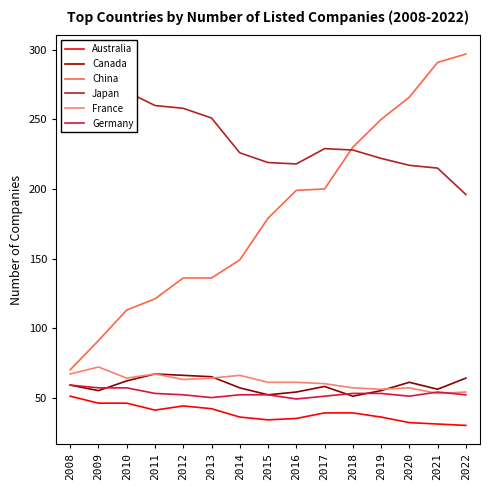

How many values in the Germany series exceed 52?

7